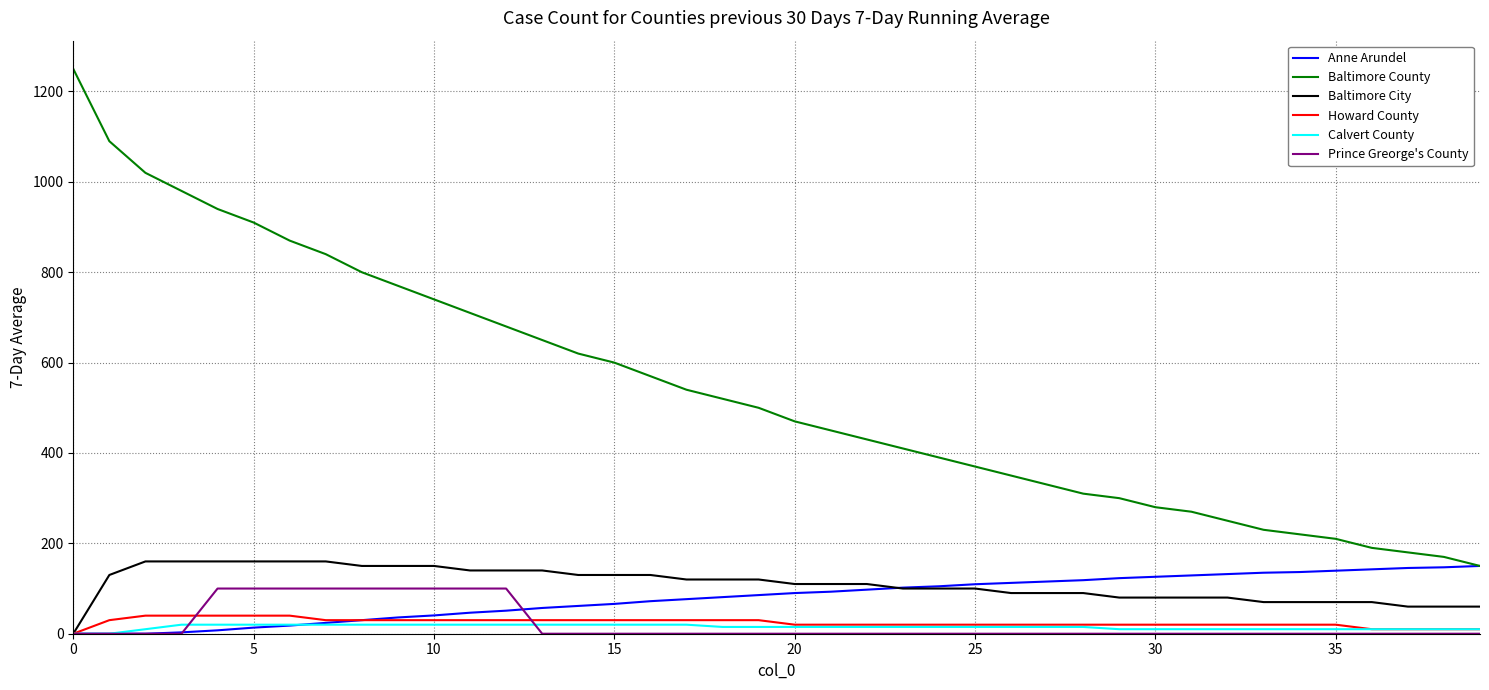

Which series has the largest total across all categories?

Baltimore County